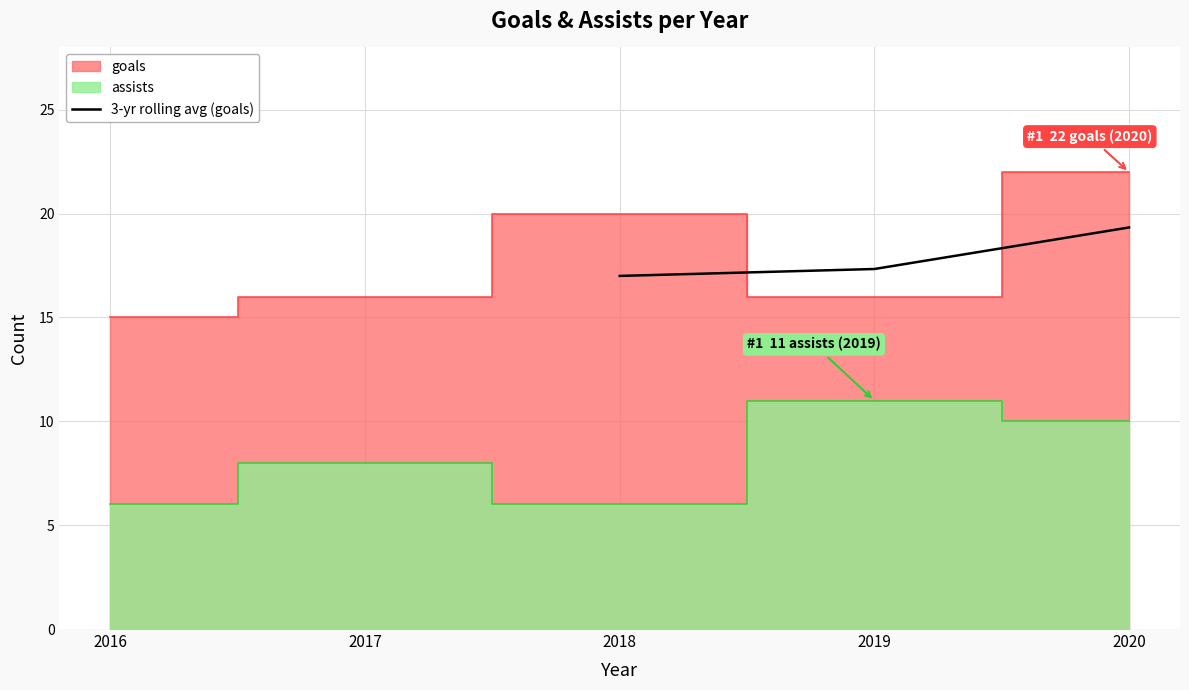

At which label does 3-yr rolling avg (goals) reach its peak?

2020